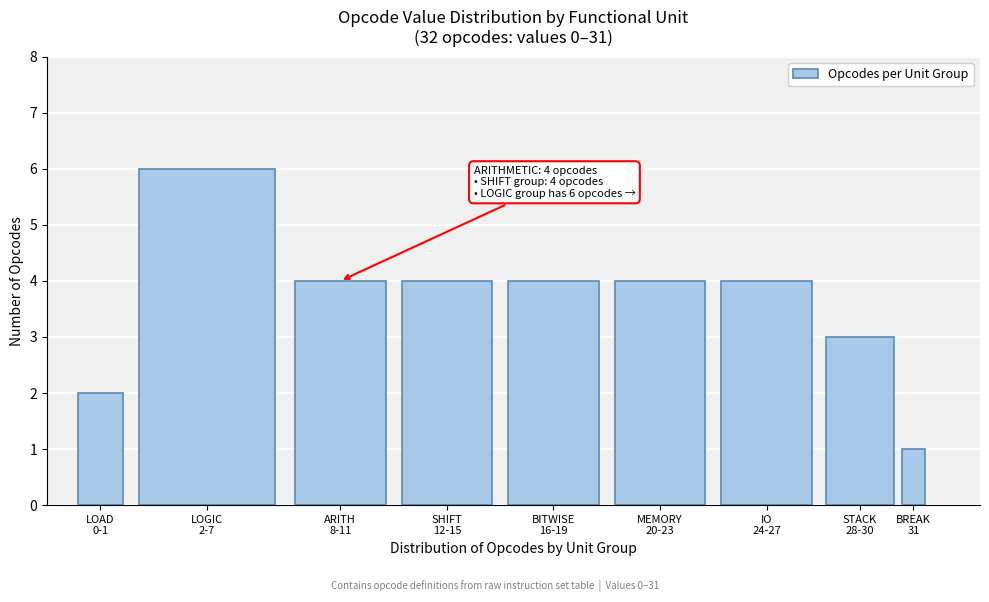

Reading left to right, extract all data points from this chart.

2	6	4	4	4	4	4	3	1